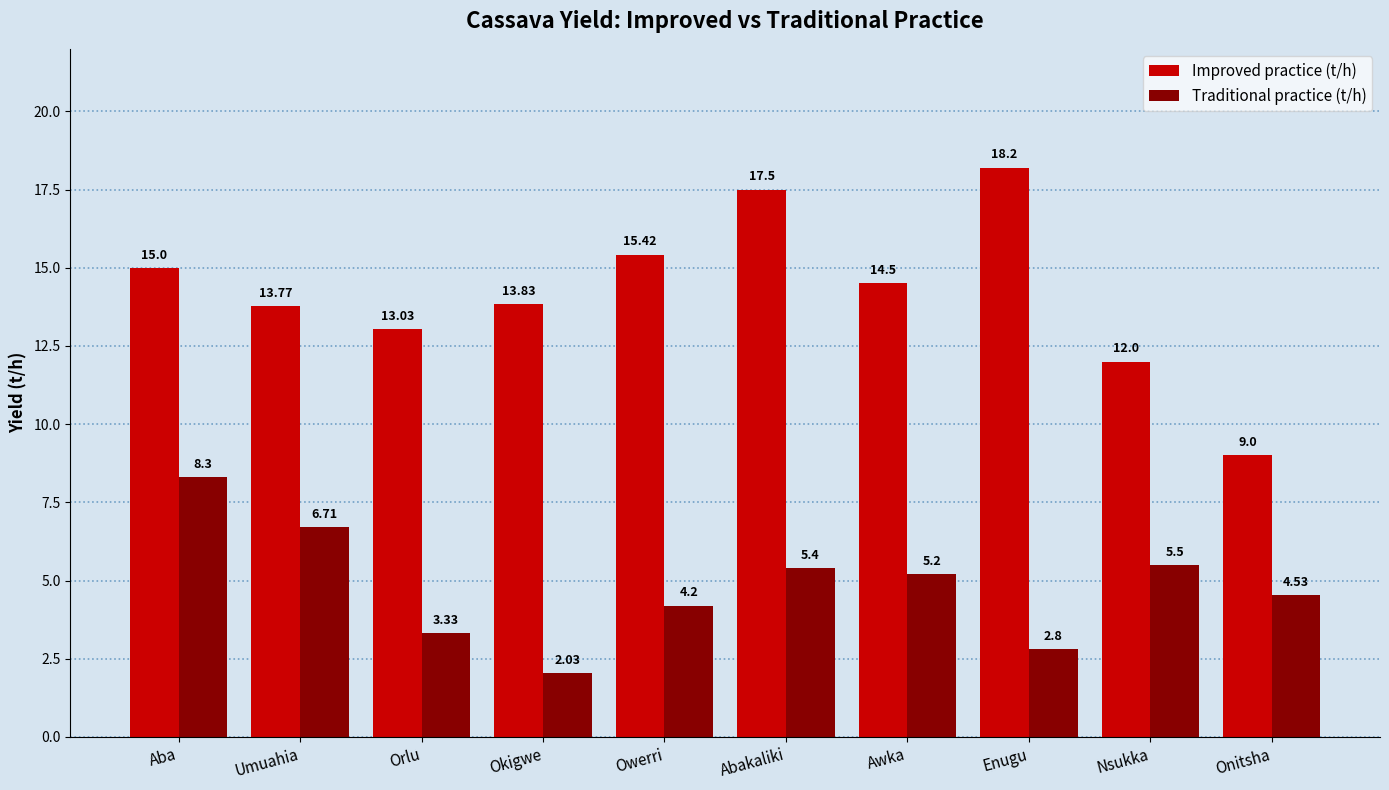

Where does the Improved practice (t/h) series first go above 14?

Aba